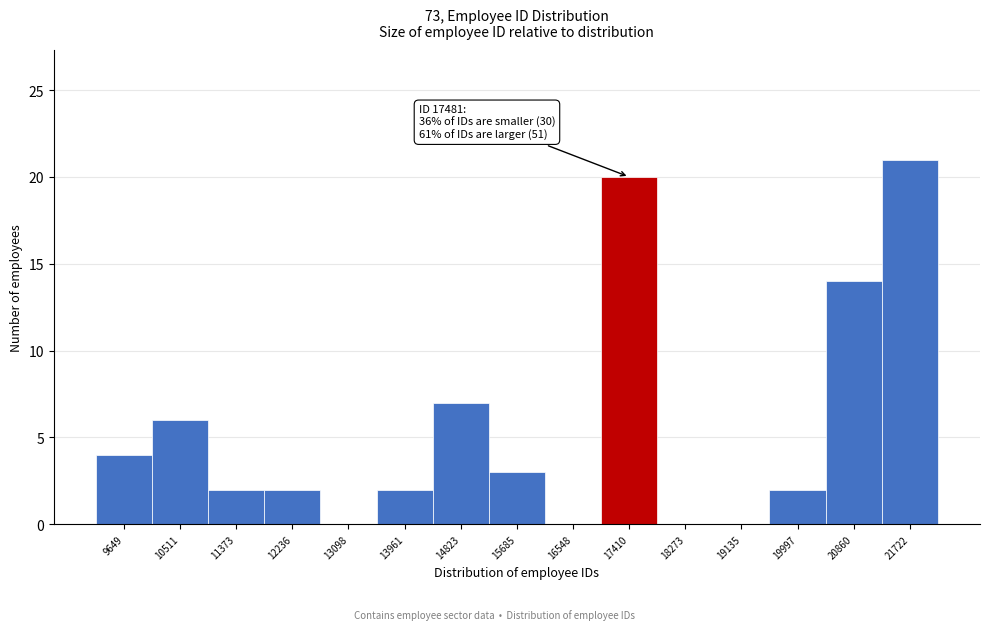

Reading left to right, list all the values displayed in this chart.

9649=4	10511=6	11373=2	12236=2	13098=0	13961=2	14823=7	15685=3	16548=0	17410=20	18273=0	19135=0	19997=2	20860=14	21722=21